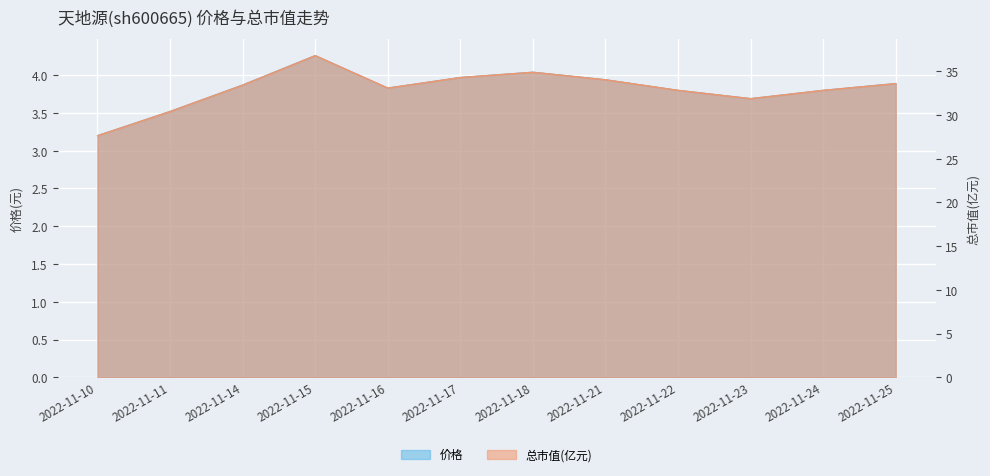

Which series has the largest range (max minus min)?

总市值(亿元)